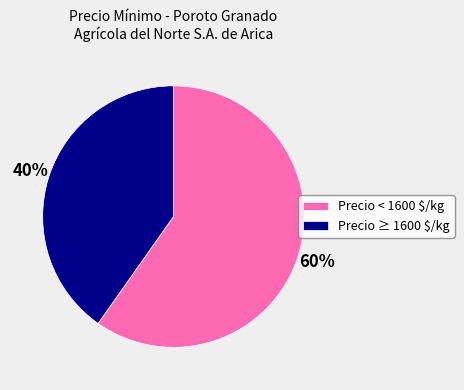

Which category has the smallest portion of the pie?

Precio ≥ 1600 $/kg